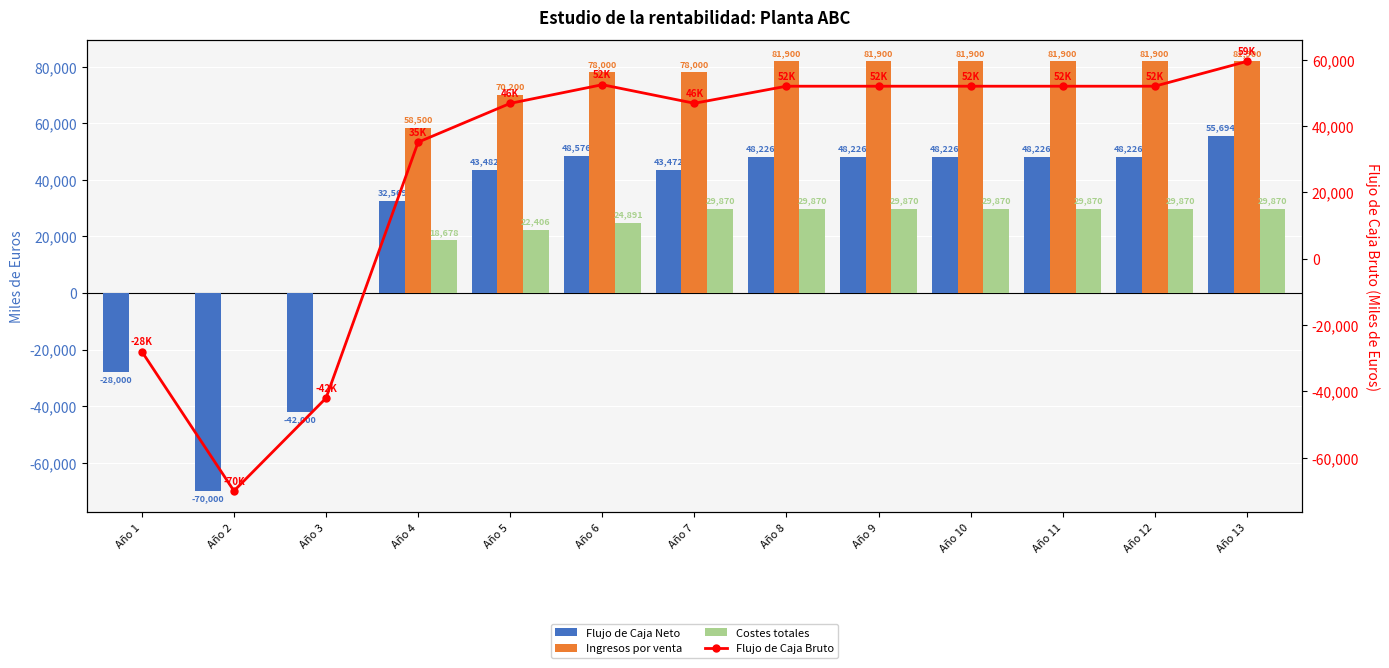

What is the smallest value displayed?

-70000.0